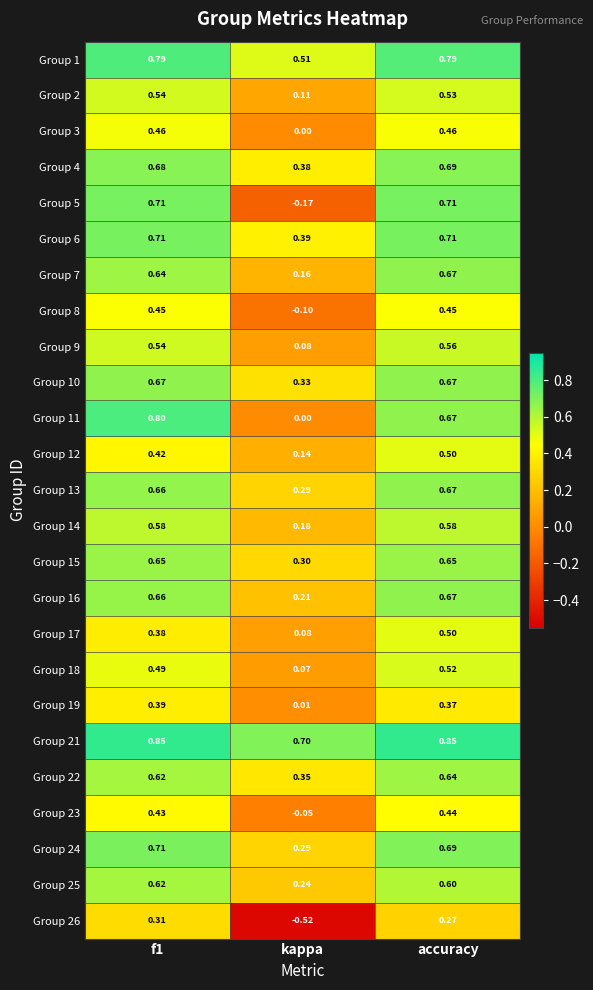

At which label is Group 19 closest to 0?

kappa